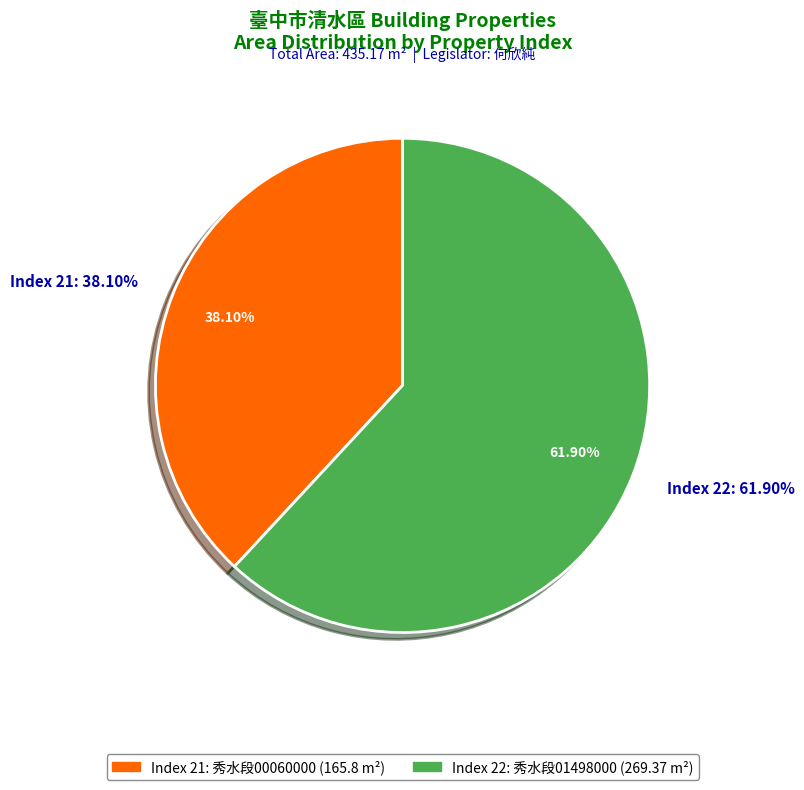

Do 22 and 21 together represent more than half of the pie?

Yes